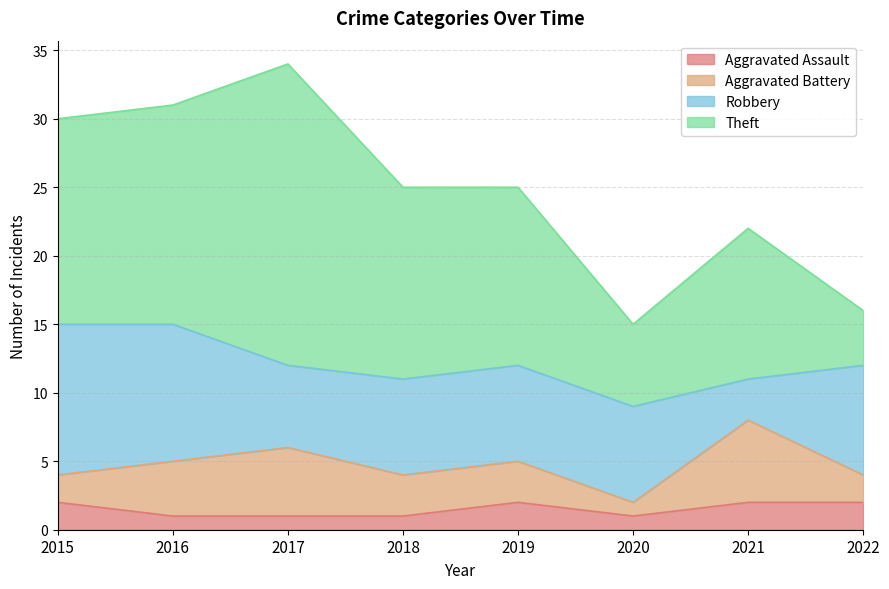

What is the difference between the maximum and minimum values in the Theft series?

18